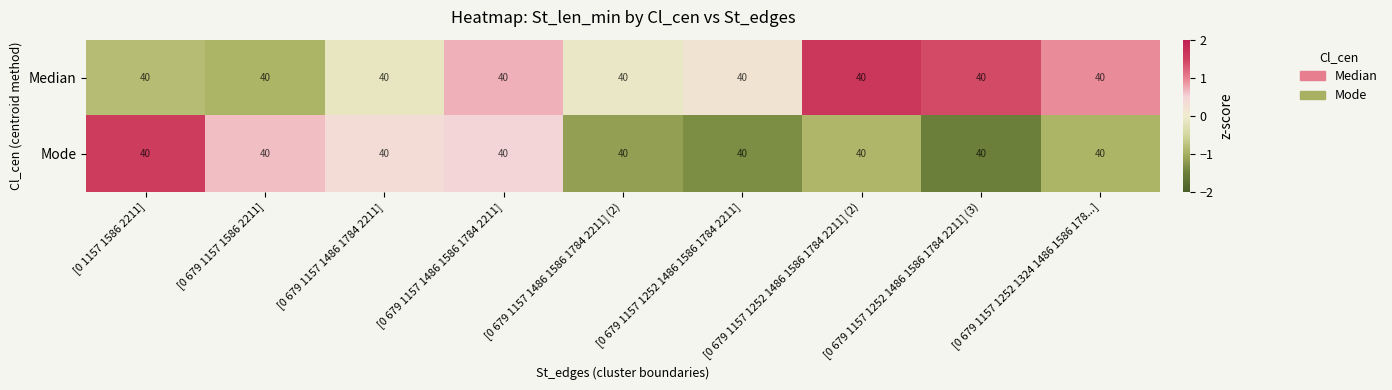

Which series has the largest range (max minus min)?

Mode